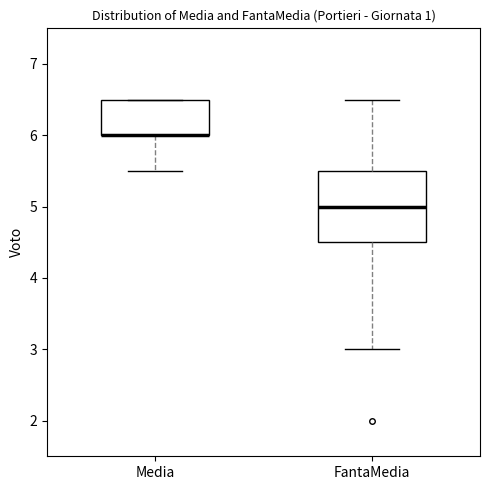

Where does the lower whisker of the box for Media end on the y-axis? The values are not printed on the chart, so give them approximately, as read against the axis.

5.5